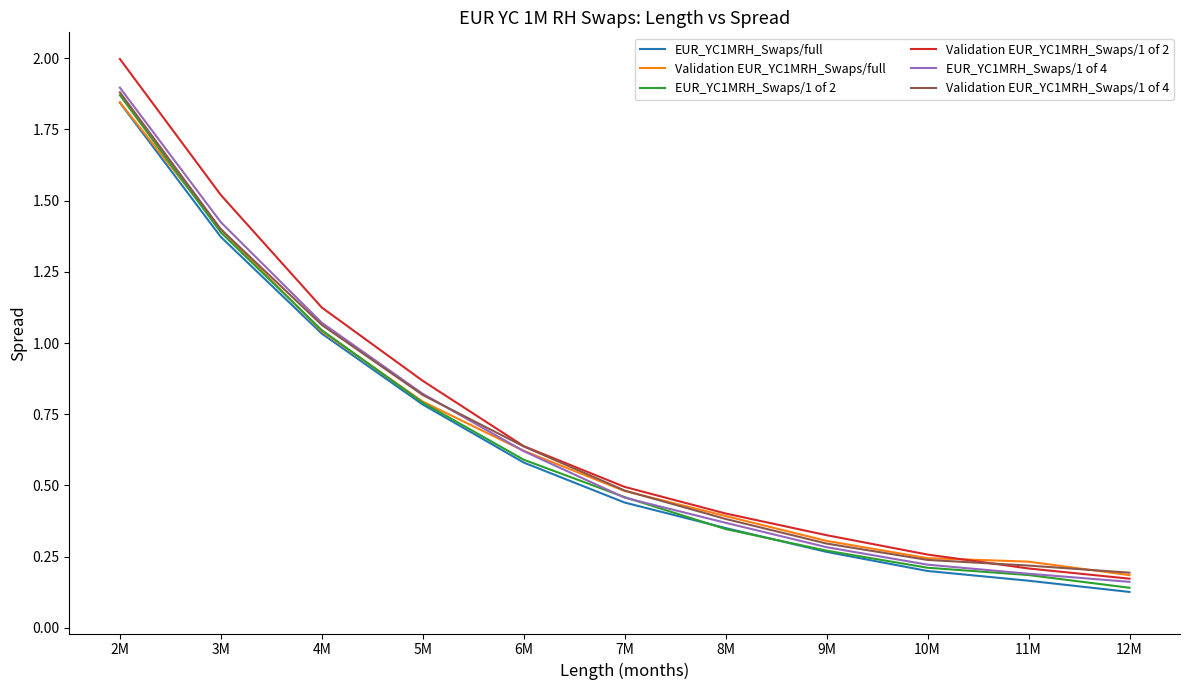

Which series has the widest spread of values?

Validation EUR_YC1MRH_Swaps/1 of 2